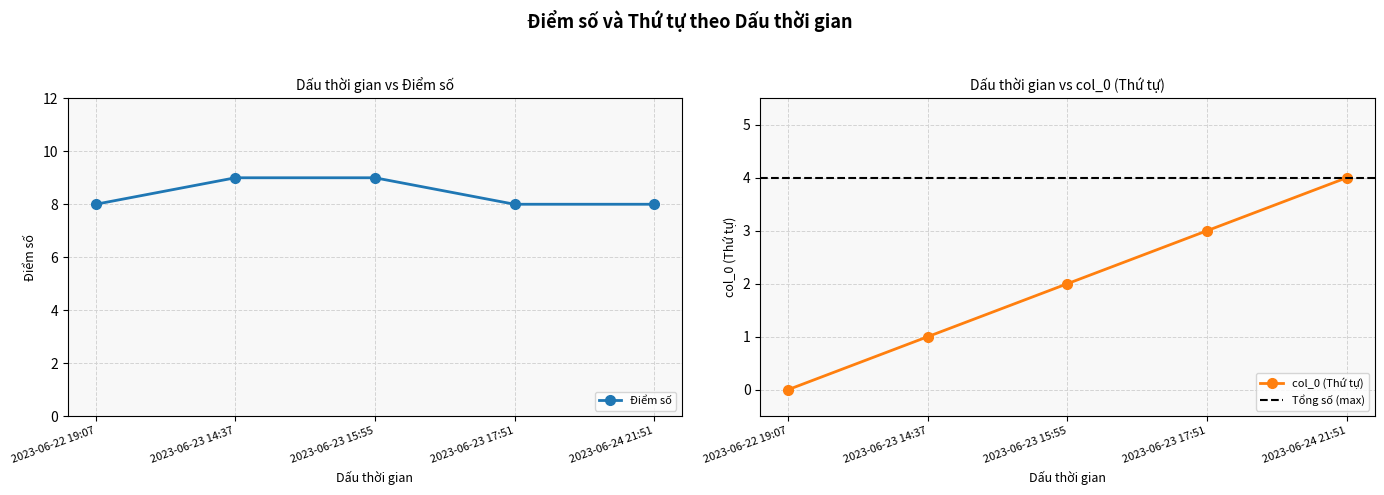

Where is Điểm số nearest to the value 8?

2023-06-22 19:07